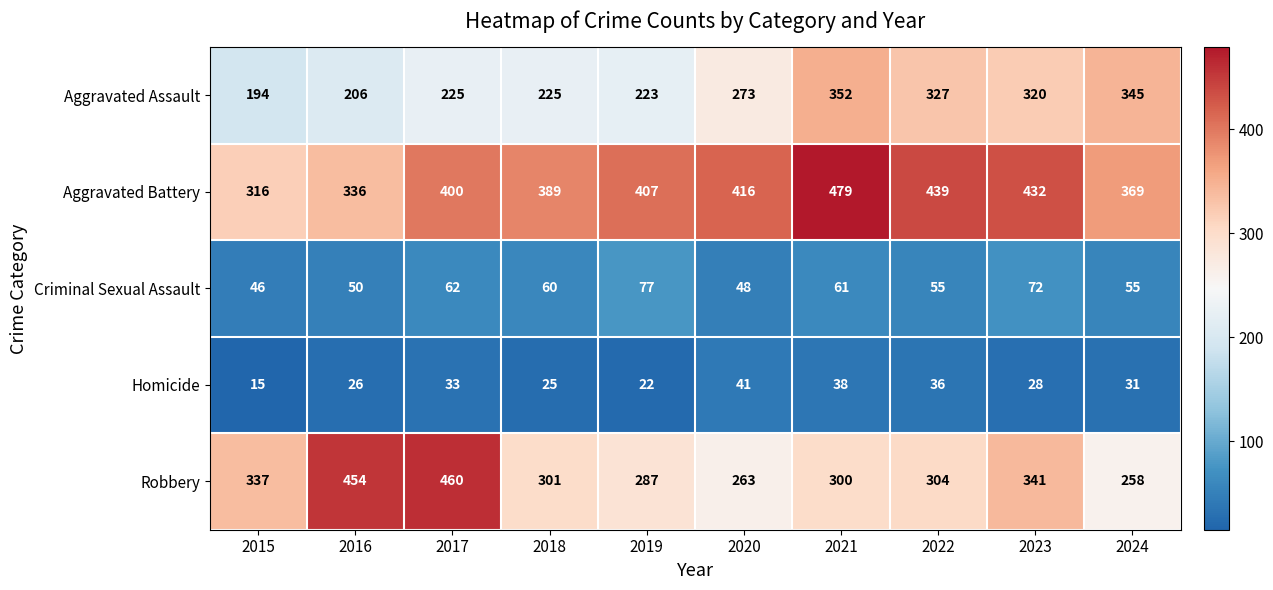

At how many categories does at least one series exceed 434?

4